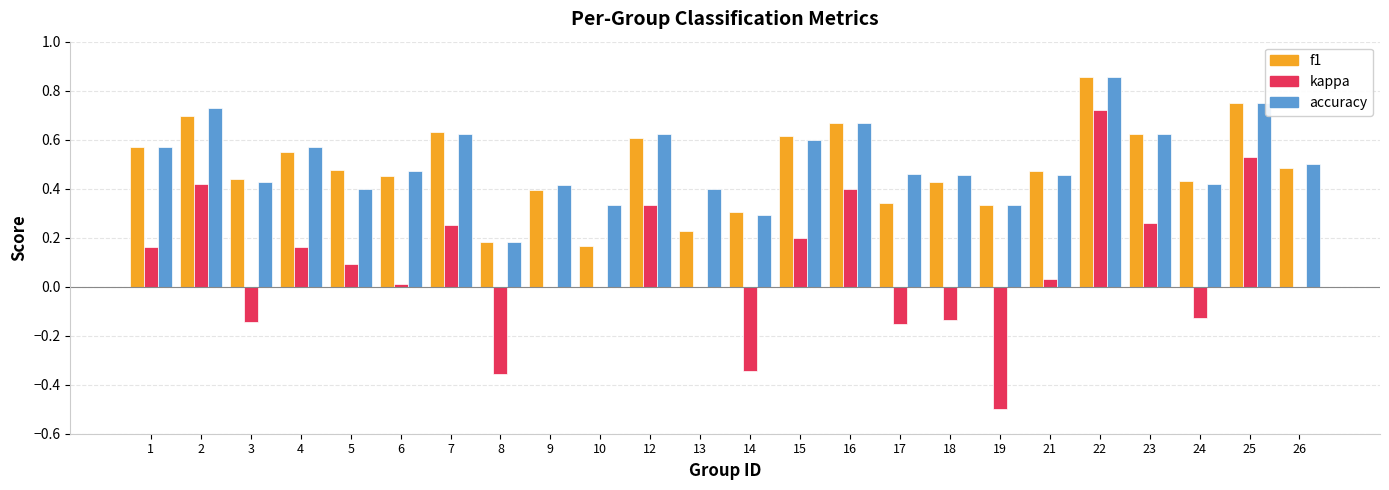

What is the sum of all accuracy values?

12.2